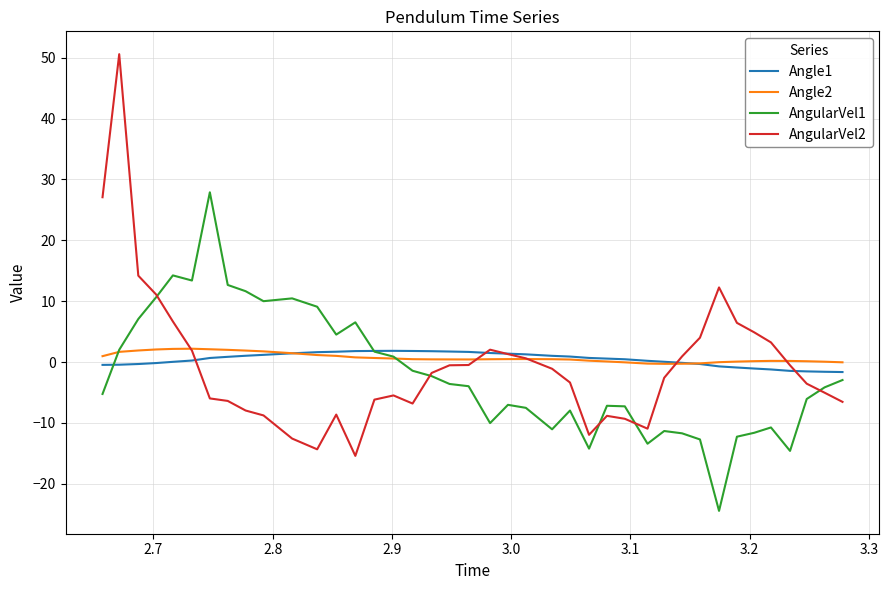

In AngularVel1, how many points are higher than both neighbors (excluding endpoints)?

9